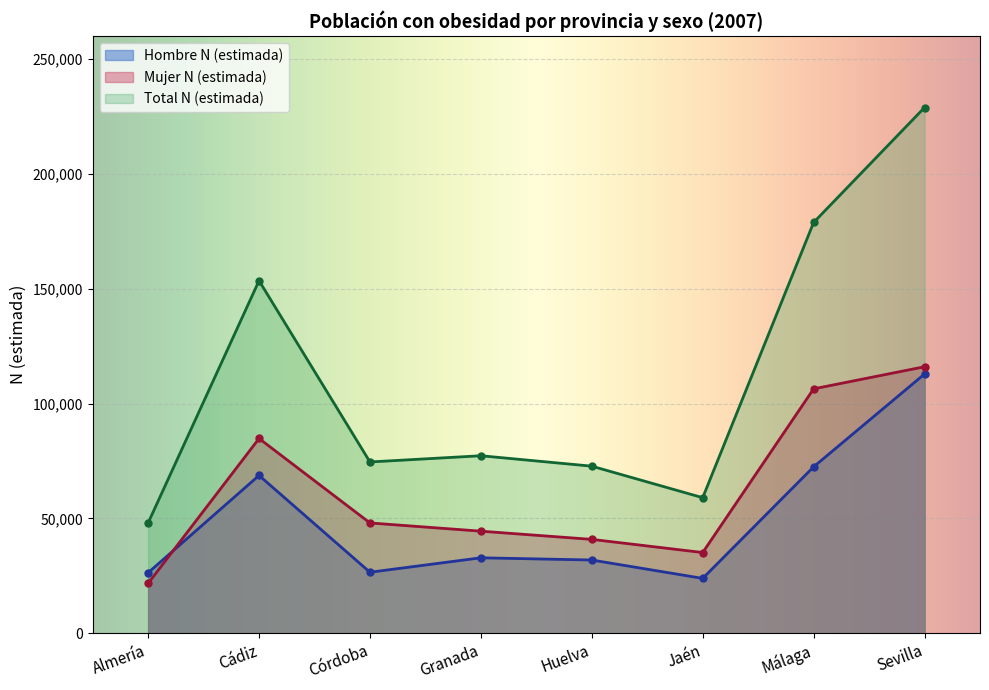

What is the sum of all Mujer N (estimada) values?

497310